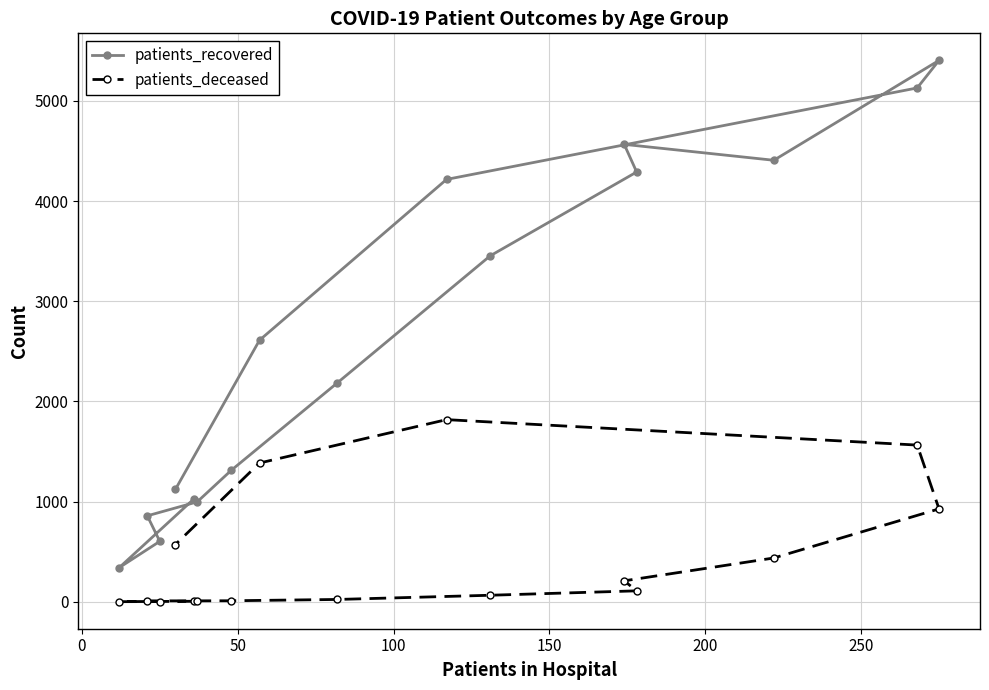

What is the value of the patients_recovered point at the 3rd from the left?

603